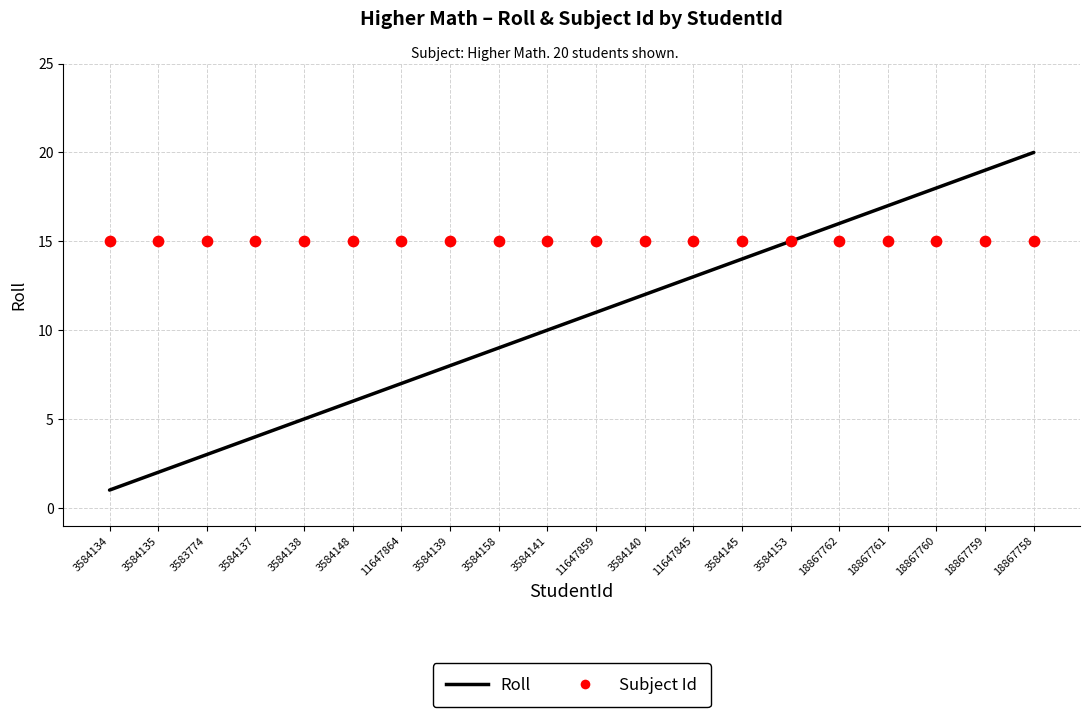

Which series has the largest total across all categories?

Subject Id